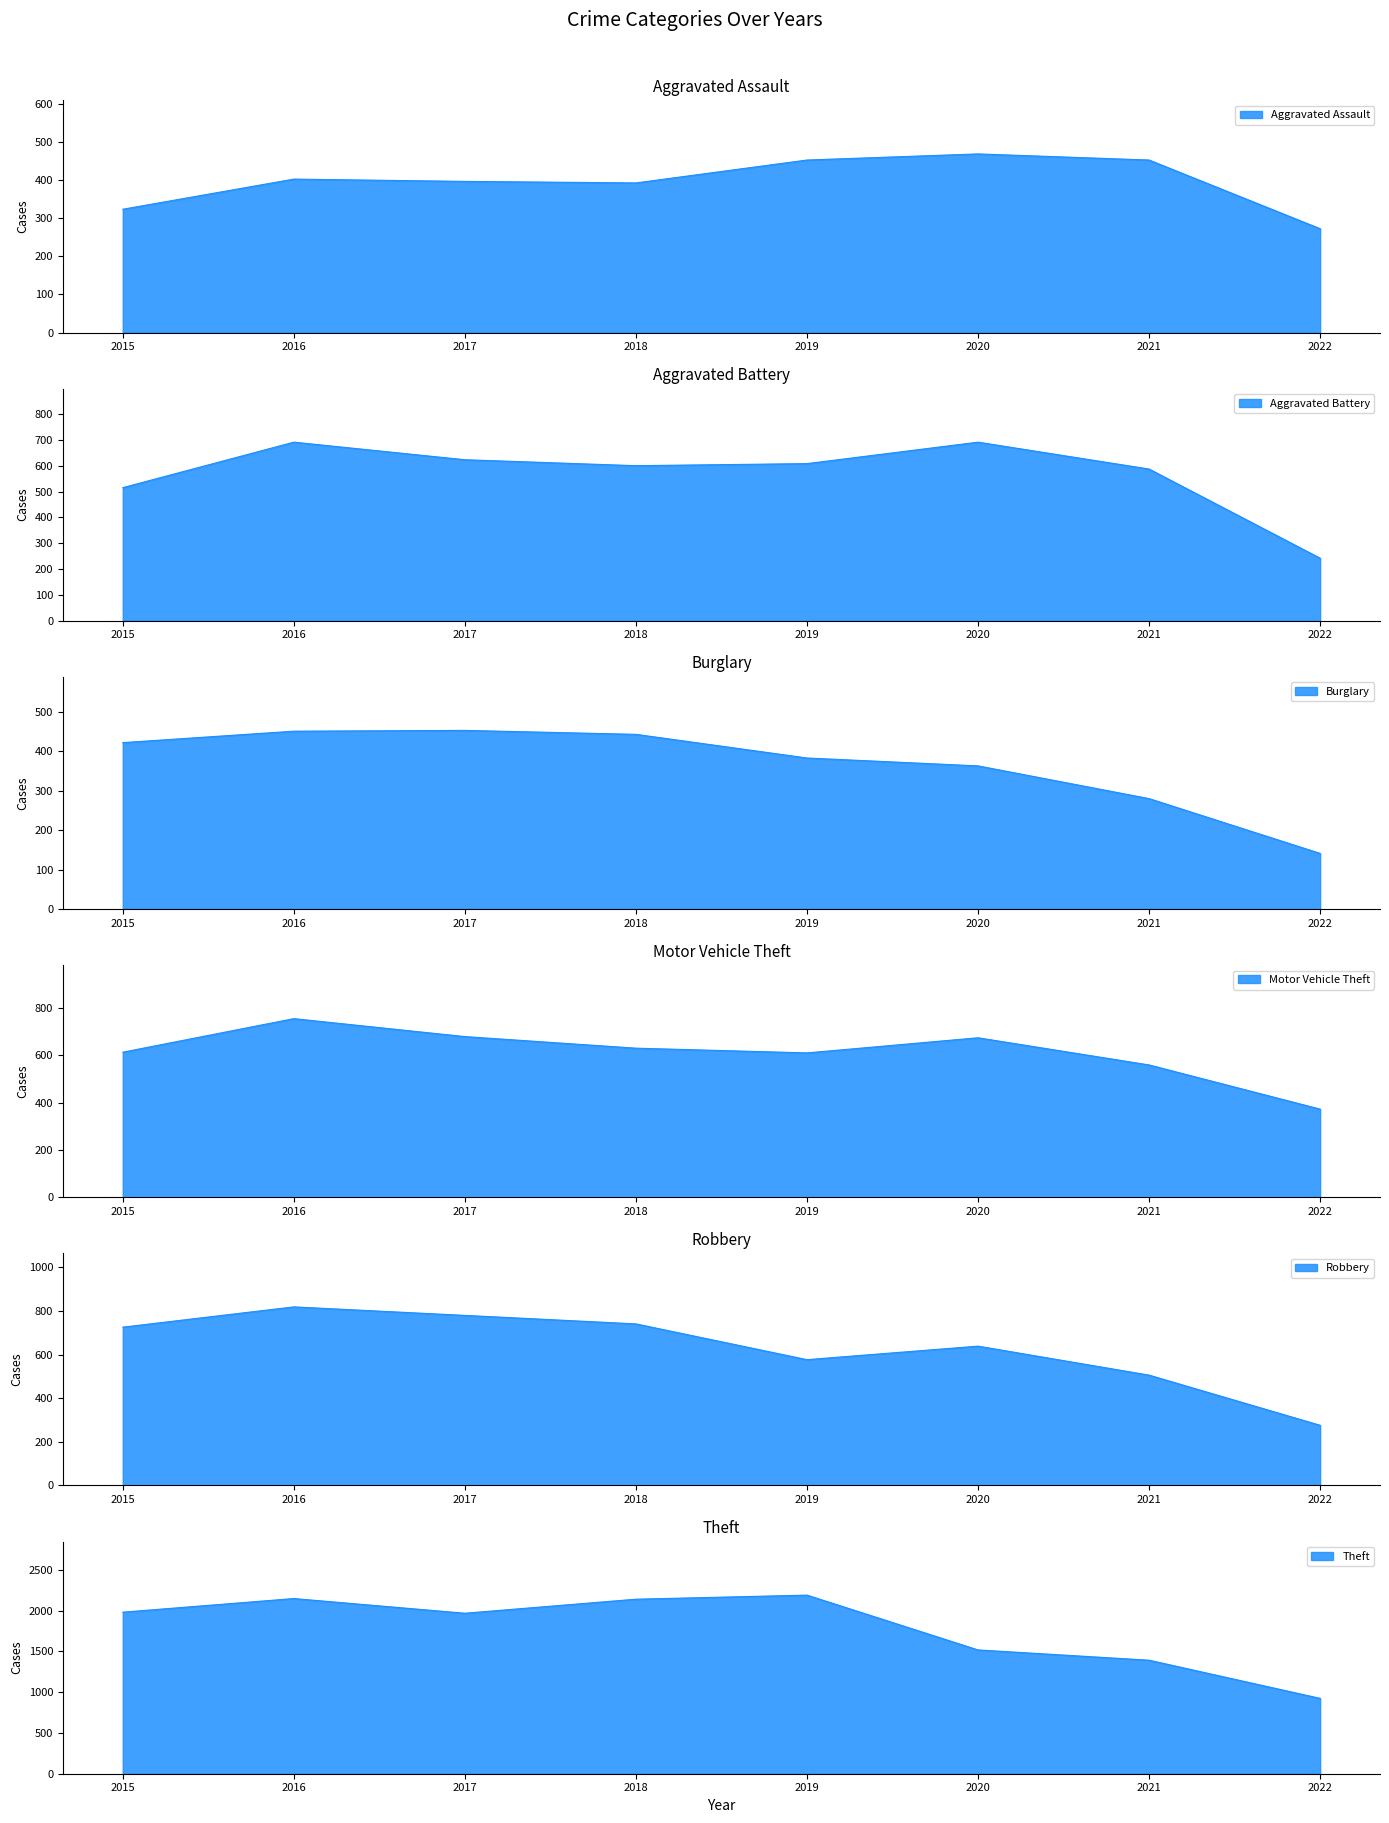

What is the difference between the maximum and minimum values in the Burglary series?

312